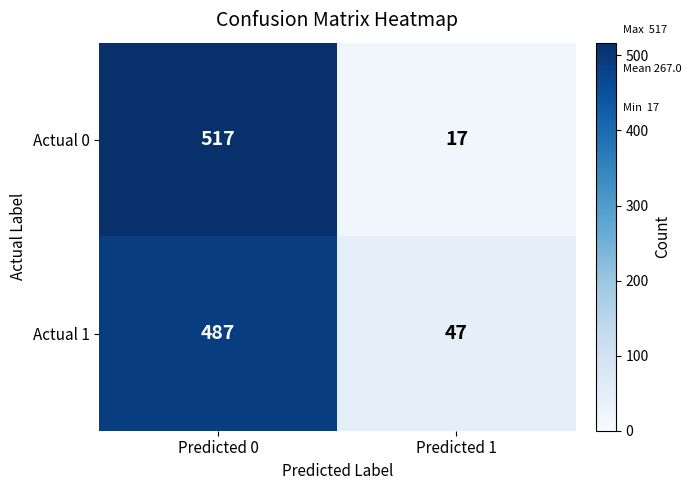

What is the difference between the highest and lowest values at Predicted 0?

30